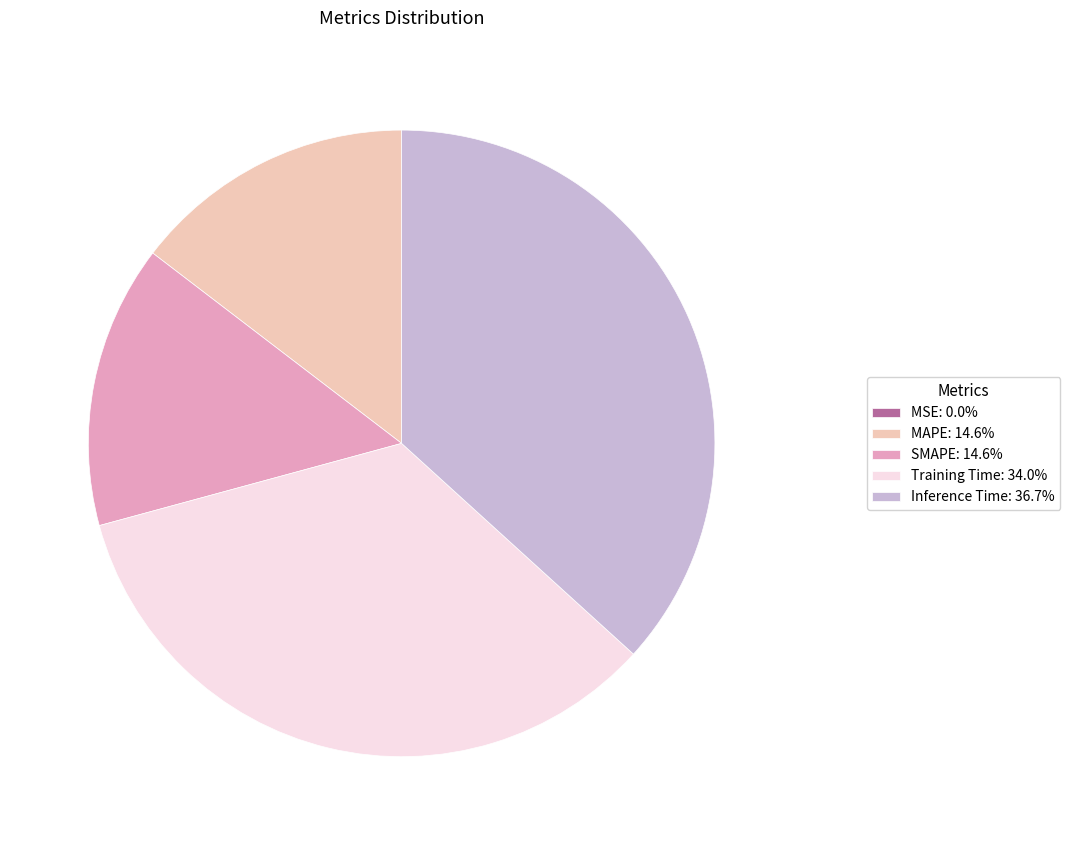

What is the largest slice in the pie chart?

Inference Time